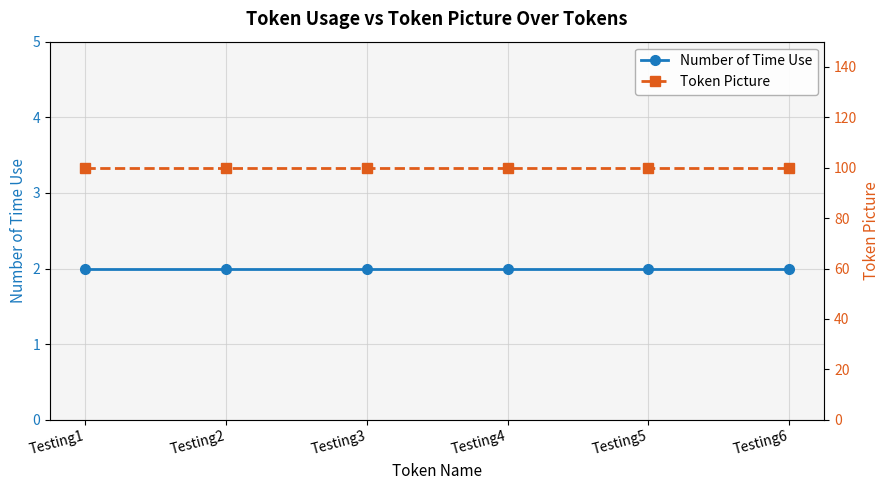

What is the value of the Token Picture point at the 5th from the left?

100